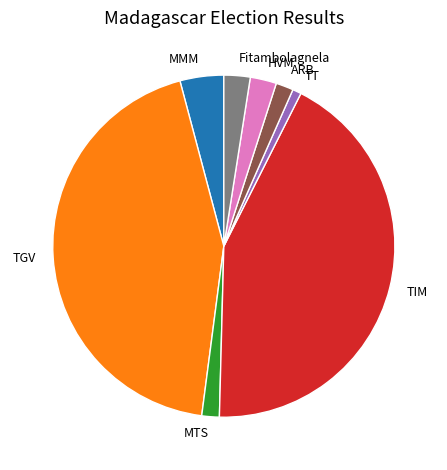

Approximately how many times larger is the value at Fitambolagnela compared to TT?

3.0